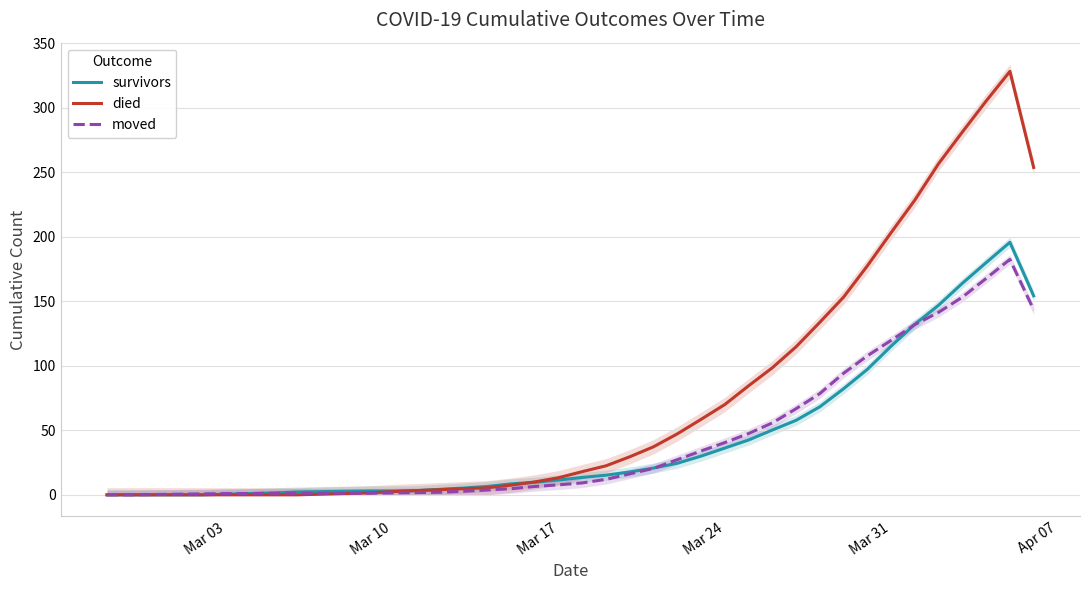

Is it true that moved equals 119.8 at Mar 31?

True